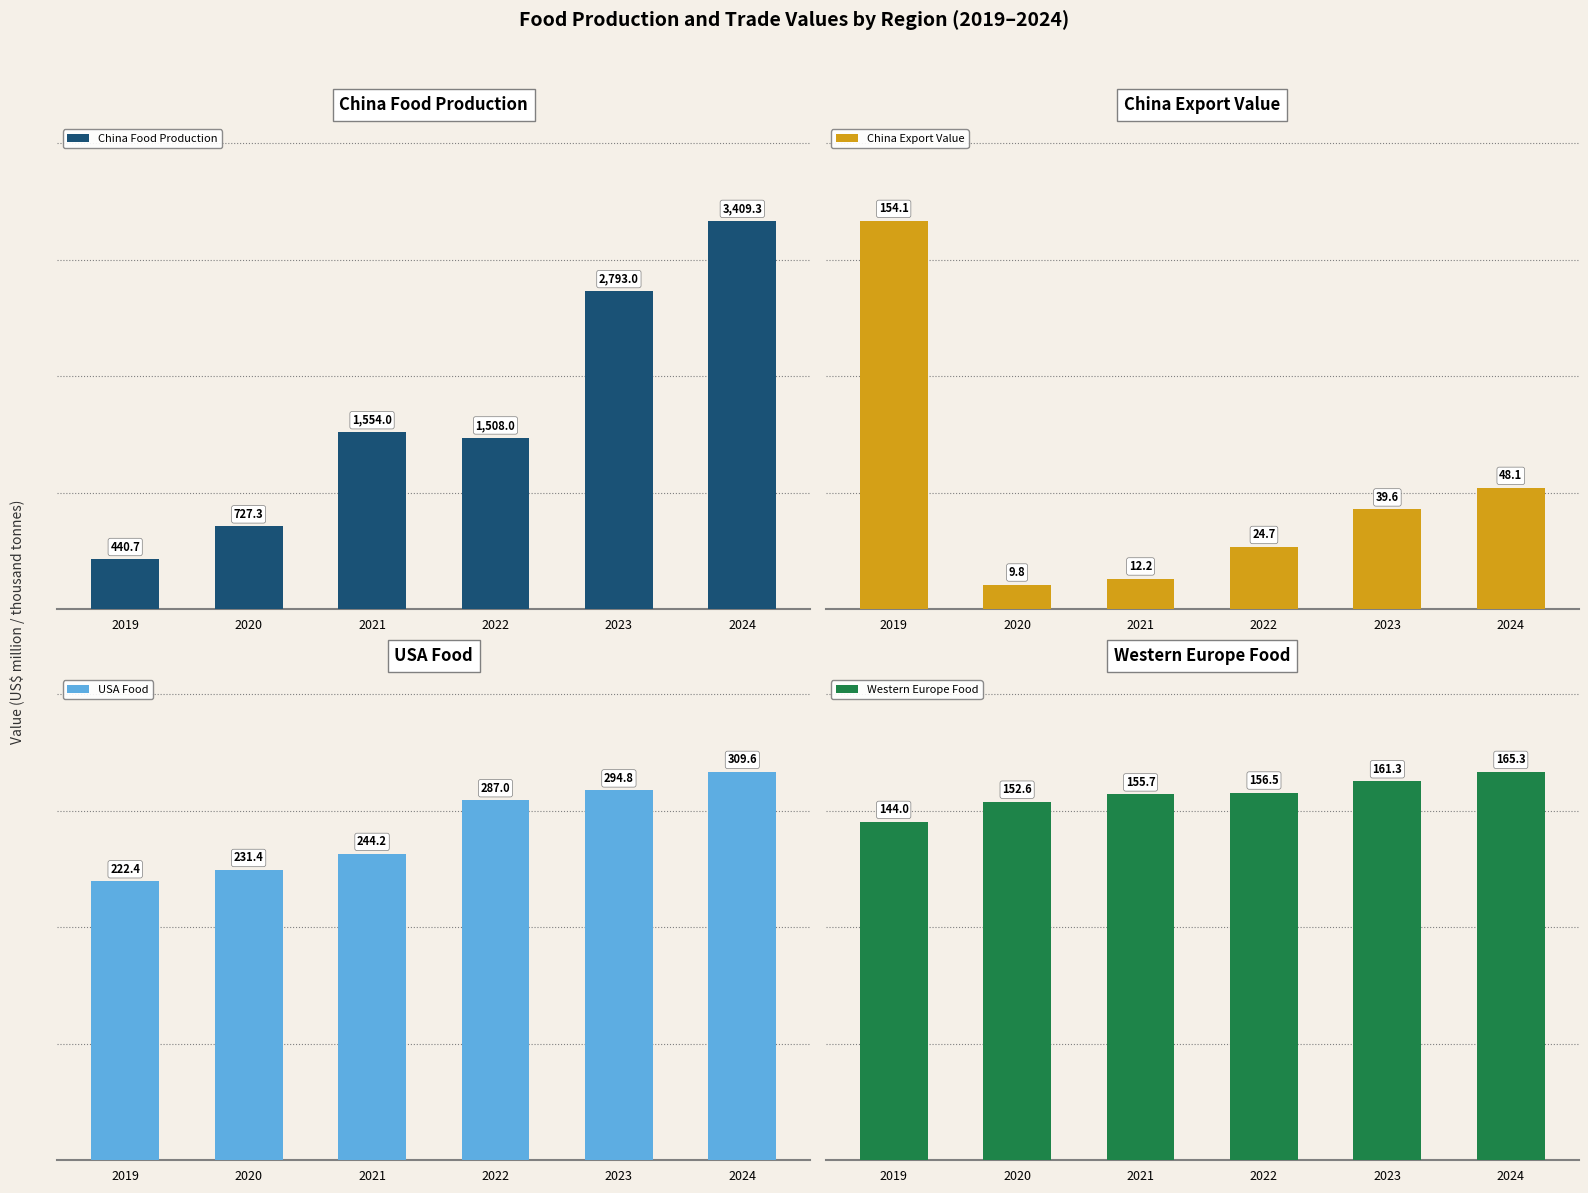

Rank the series at 2021 from lowest to highest value.

China Export Value, Western Europe Food, USA Food, China Food Production